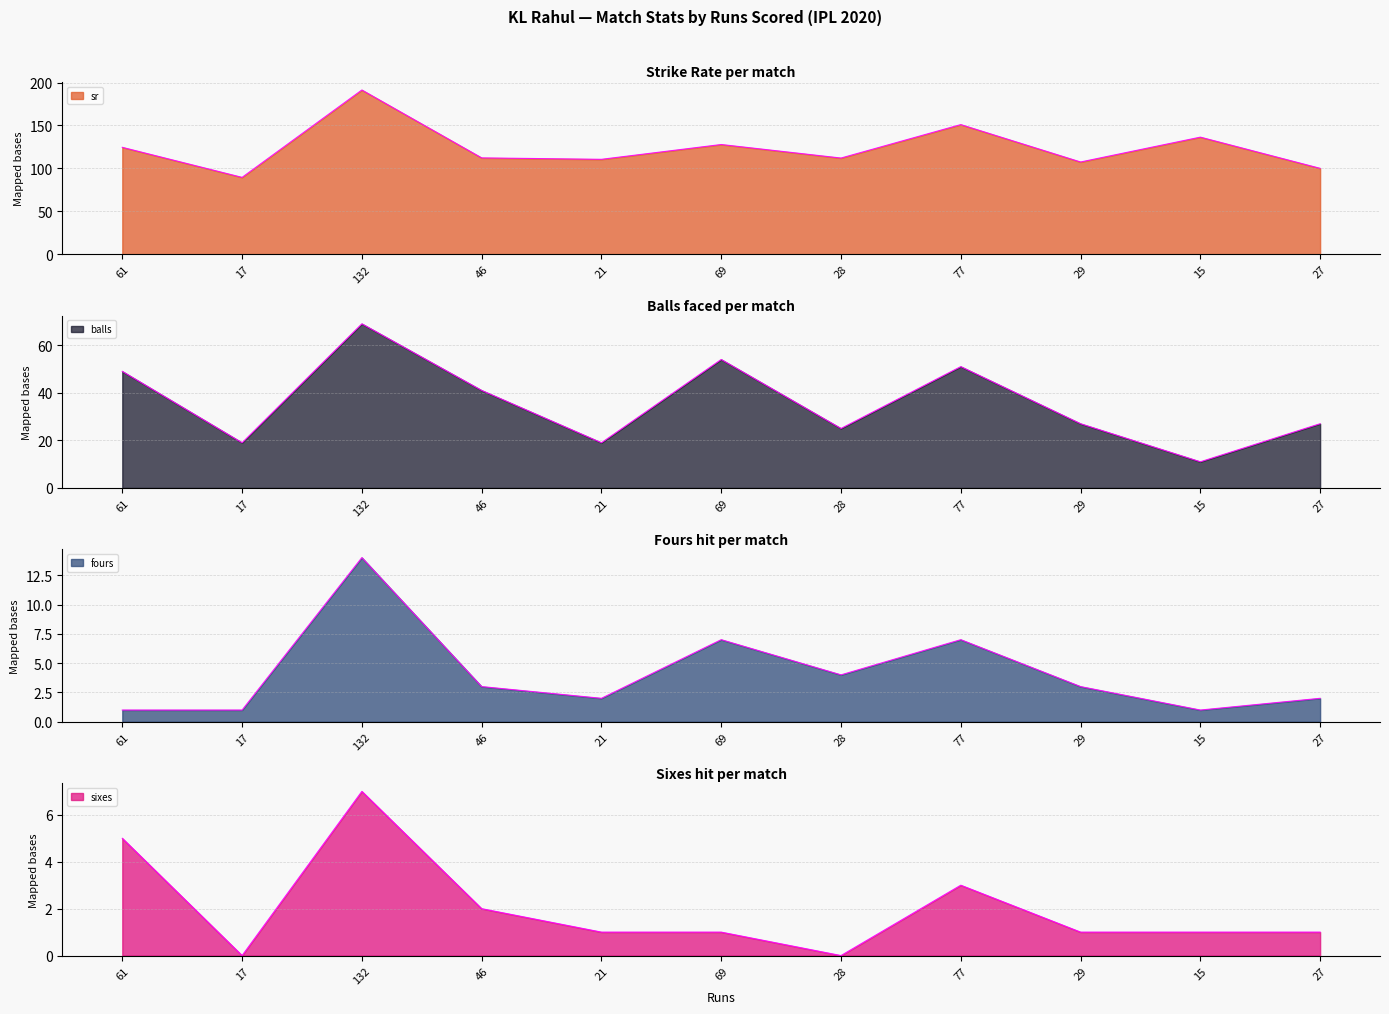

Reading left to right, transcribe all the data shown in this chart.

sr: 124.5	89.5	191.3	112.2	110.5	127.8	112.0	151.0	107.4	136.4	100.0
balls: 49.0	19.0	69.0	41.0	19.0	54.0	25.0	51.0	27.0	11.0	27.0
fours: 1.0	1.0	14.0	3.0	2.0	7.0	4.0	7.0	3.0	1.0	2.0
sixes: 5.0	0.0	7.0	2.0	1.0	1.0	0.0	3.0	1.0	1.0	1.0